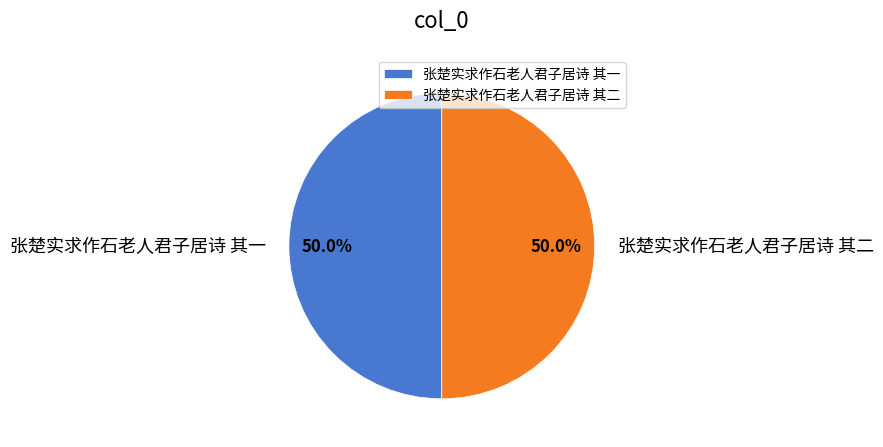

Approximately how many times larger is the value at 张楚实求作石老人君子居诗 其一 compared to 张楚实求作石老人君子居诗 其二?

1.0